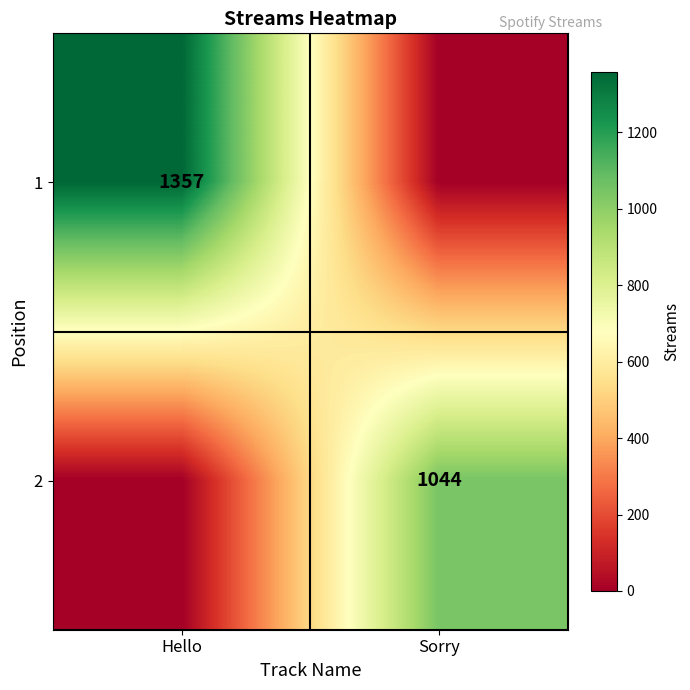

The value of 2 at Sorry is 432. True or false?

False